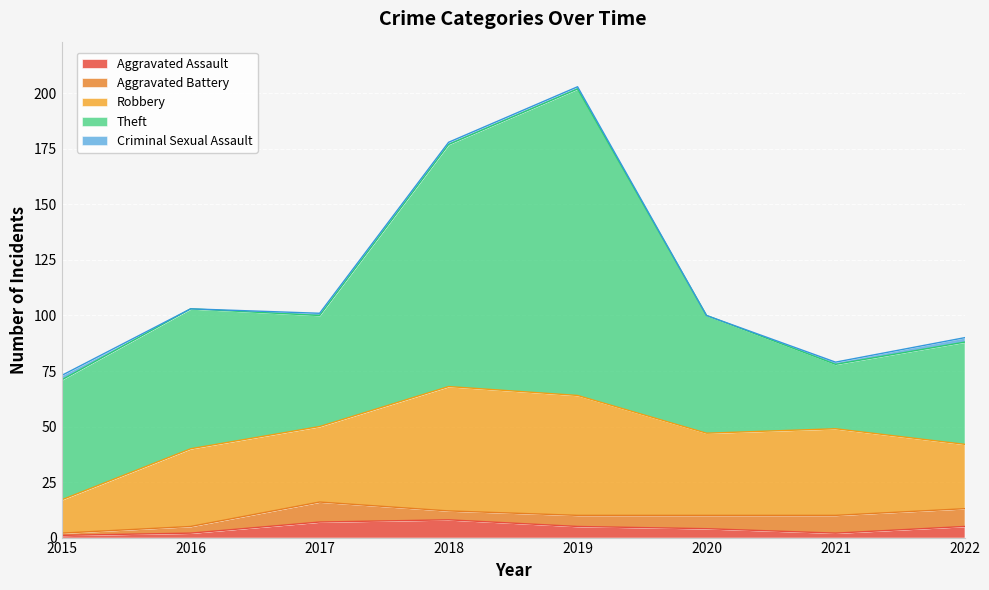

Which has a higher value, 2016 or 2015?

2016